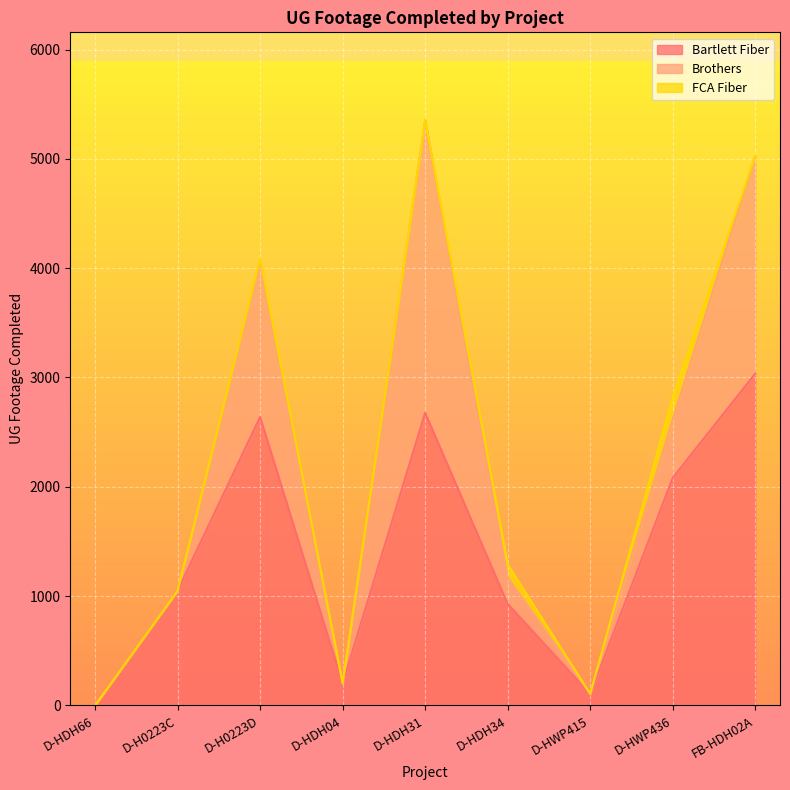

Which series has the largest total across all categories?

Bartlett Fiber